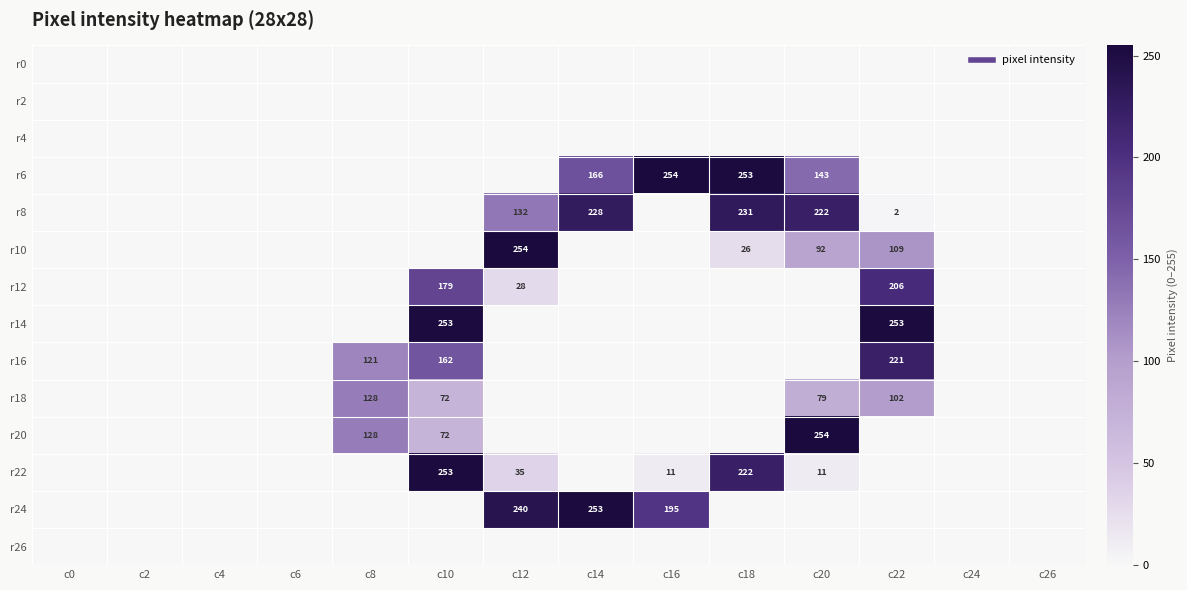

Which category has the lowest value across all series?

c0